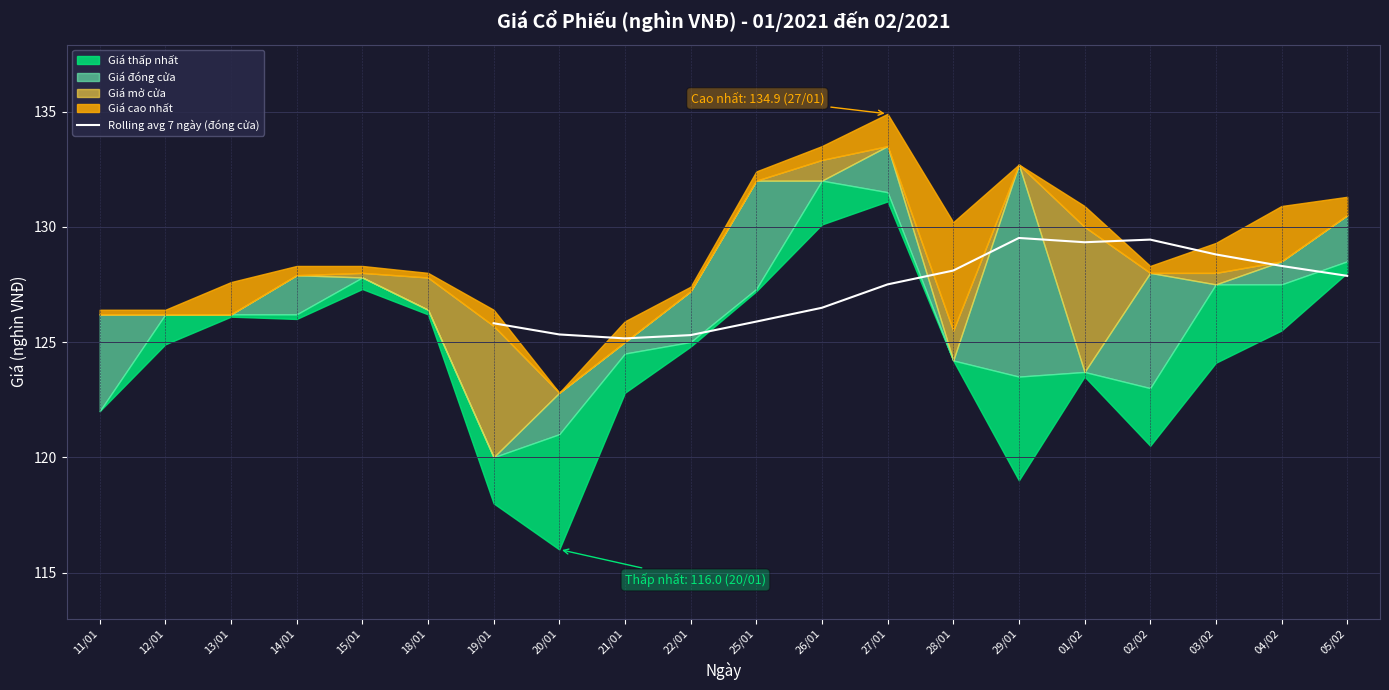

What is the value of the 2nd point from the left?

125.3